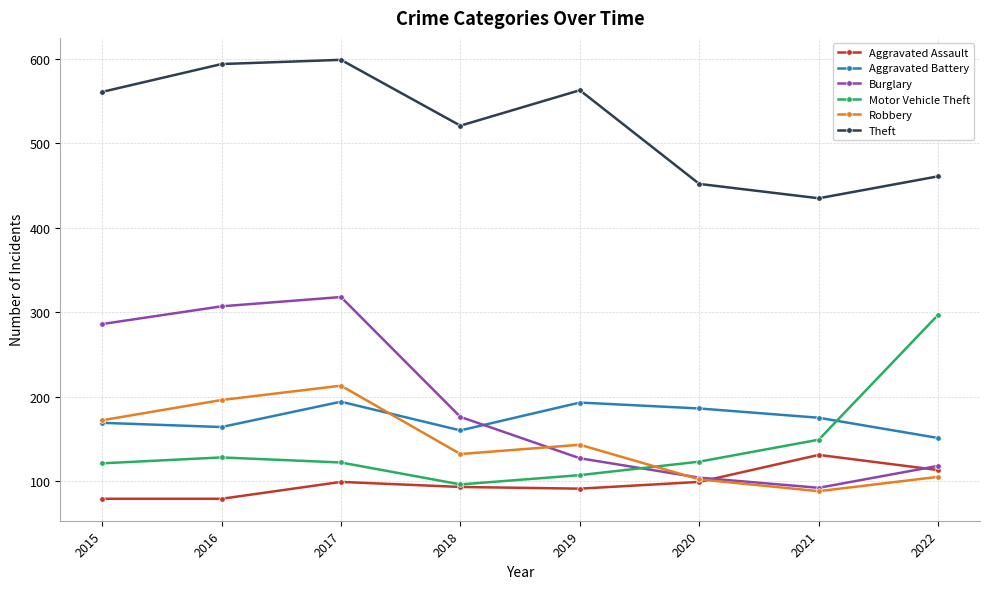

What is the average value of the Burglary series?

191